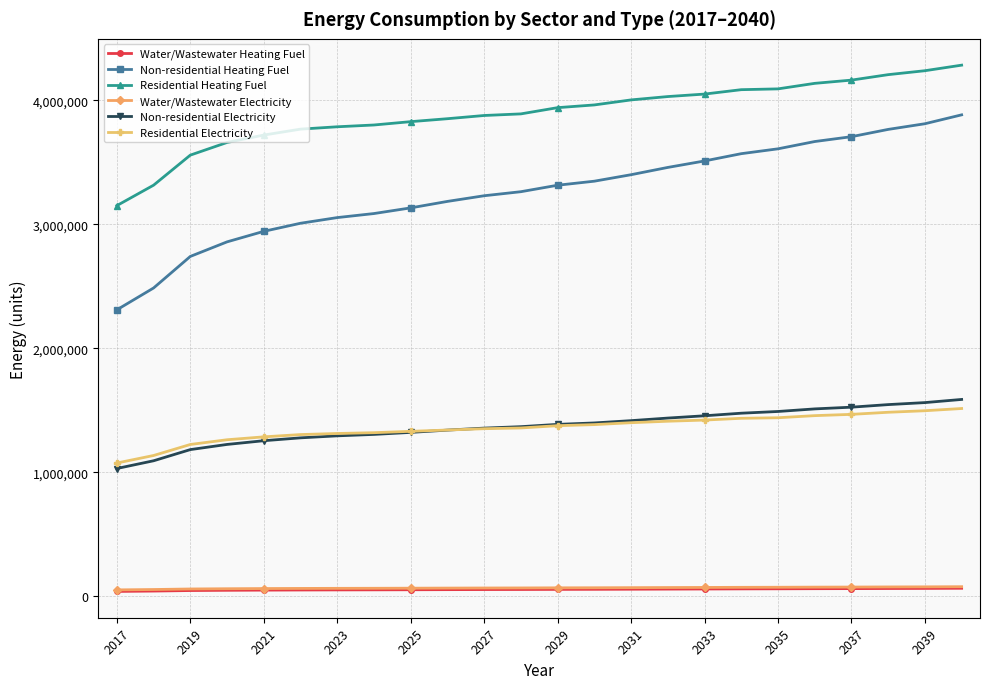

True or false: Water/Wastewater Electricity and Non-residential Heating Fuel cross at least once.

False